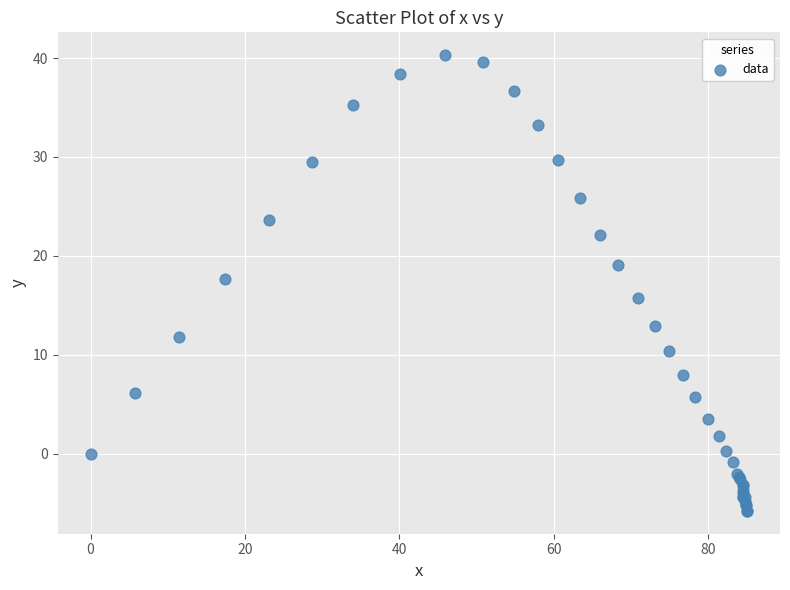

What Y value in the scatter plot is closest to 17?

17.7